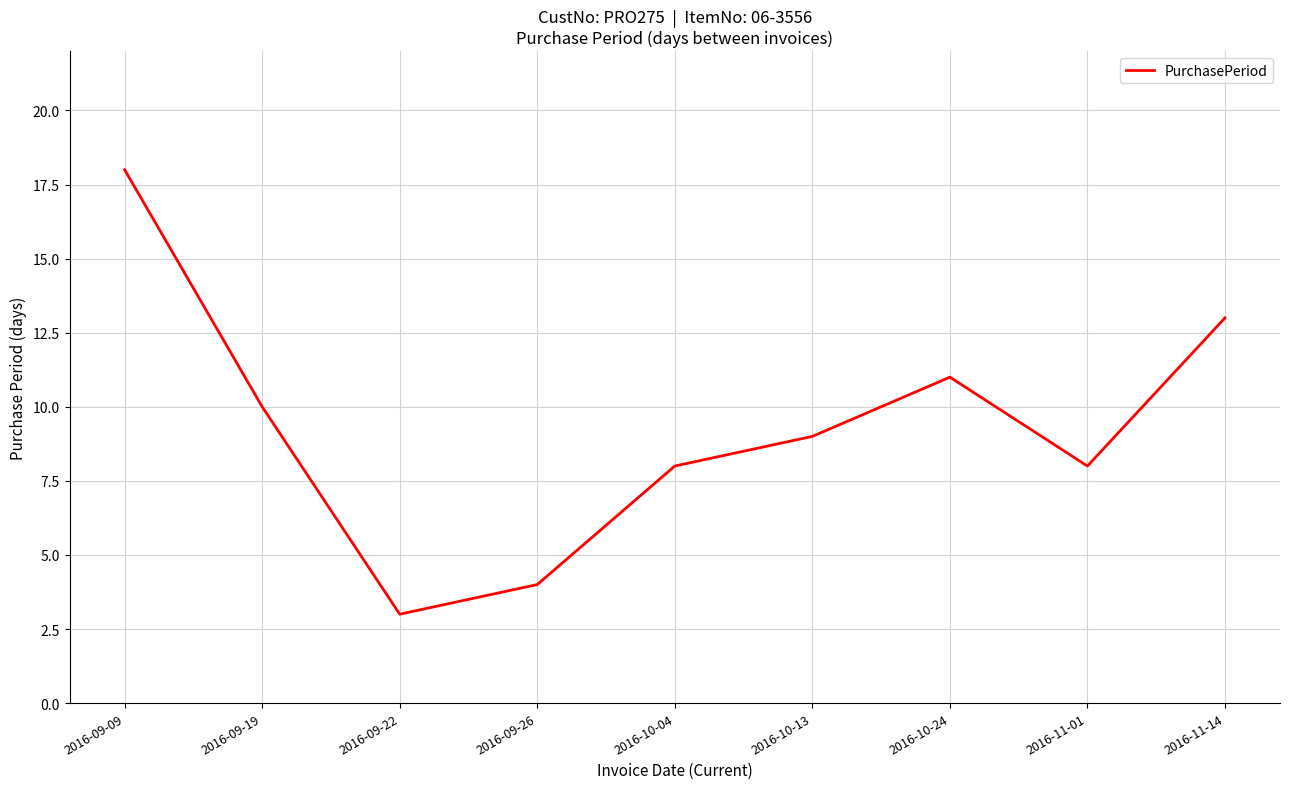

Reading right to left, list all the values displayed in this chart.

2016-11-14=13	2016-11-01=8	2016-10-24=11	2016-10-13=9	2016-10-04=8	2016-09-26=4	2016-09-22=3	2016-09-19=10	2016-09-09=18